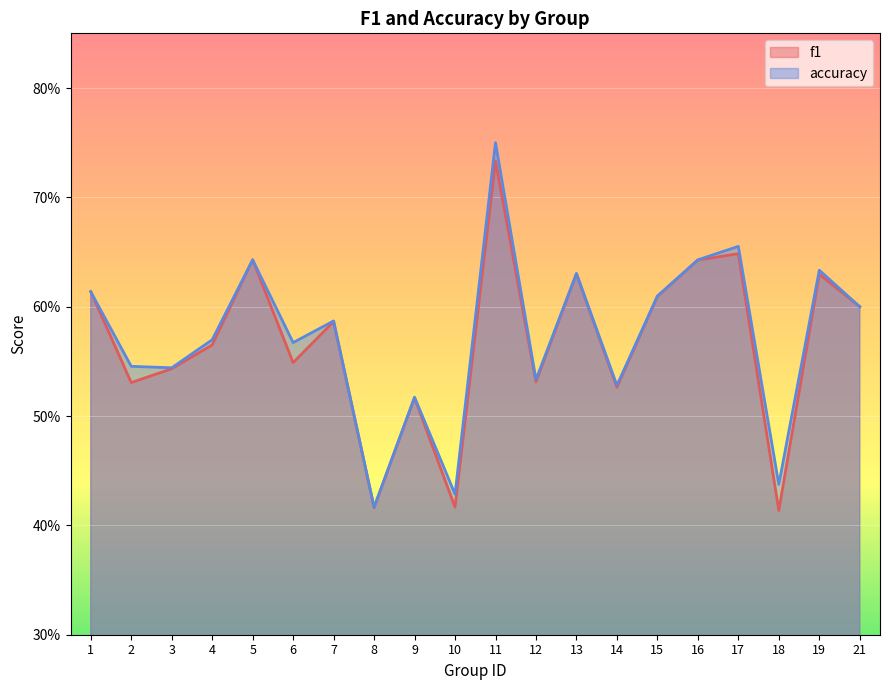

What is the sum of all accuracy values?

11.5